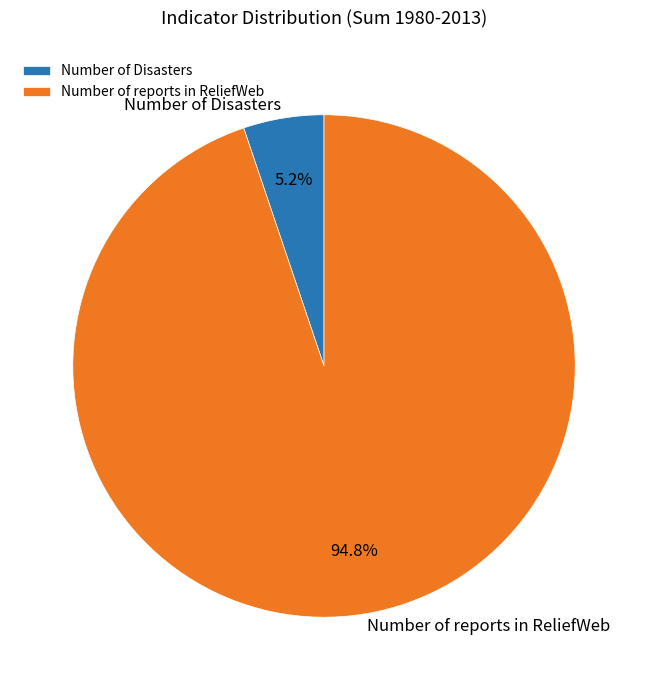

True or false: Number of Disasters accounts for 1% of the total.

False